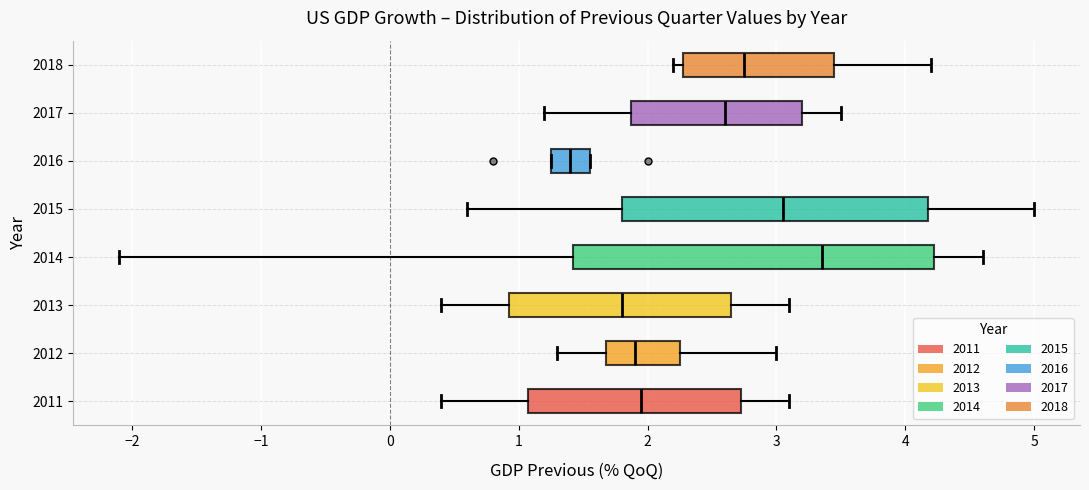

Reading bottom to top, read every box against the x-axis: the position of its median line, the range the box covers, and the ends of its whiskers. The values are not printed on the chart, so give them approximately, as read against the axis.

2011: median 2.0, box 1.1 to 2.7, whiskers 0.4 to 3.1
2012: median 1.9, box 1.7 to 2.3, whiskers 1.3 to 3.0
2013: median 1.8, box 0.9 to 2.7, whiskers 0.4 to 3.1
2014: median 3.4, box 1.4 to 4.2, whiskers -2.1 to 4.6
2015: median 3.1, box 1.8 to 4.2, whiskers 0.6 to 5.0
2016: median 1.4, box 1.3 to 1.6, whiskers 1.3 to 1.6
2017: median 2.6, box 1.9 to 3.2, whiskers 1.2 to 3.5
2018: median 2.8, box 2.3 to 3.5, whiskers 2.2 to 4.2